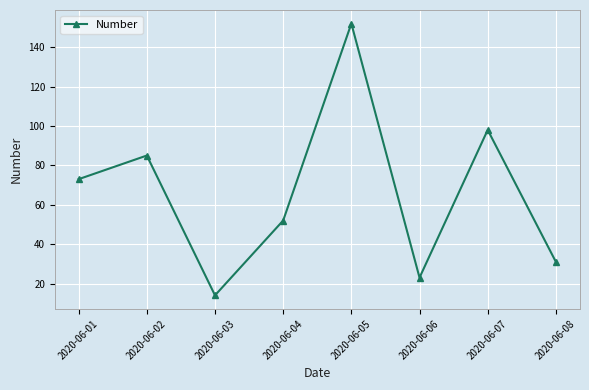

What is the sum of all values?

528